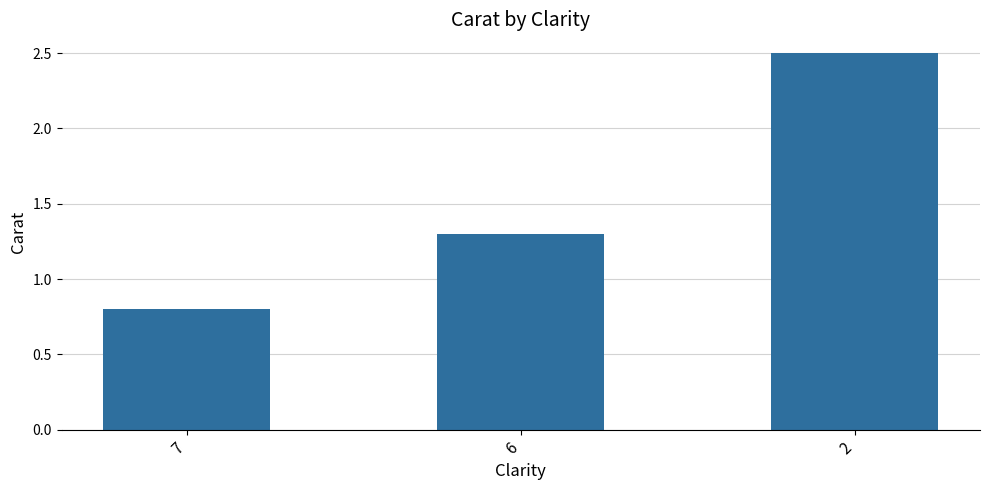

Is it true that the value at 7 is 0.8?

True